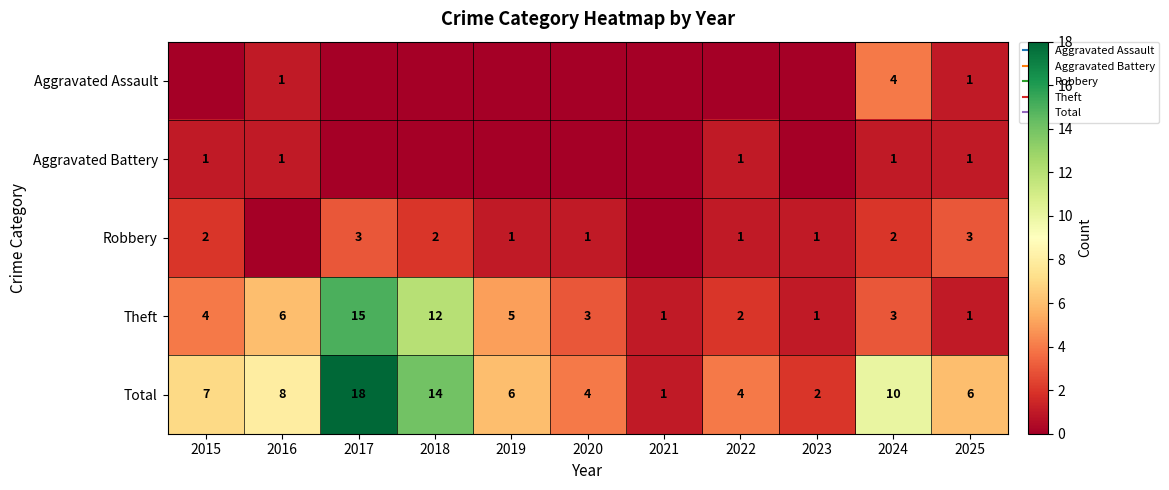

What is the difference between the Theft values at 2017 and 2020?

12